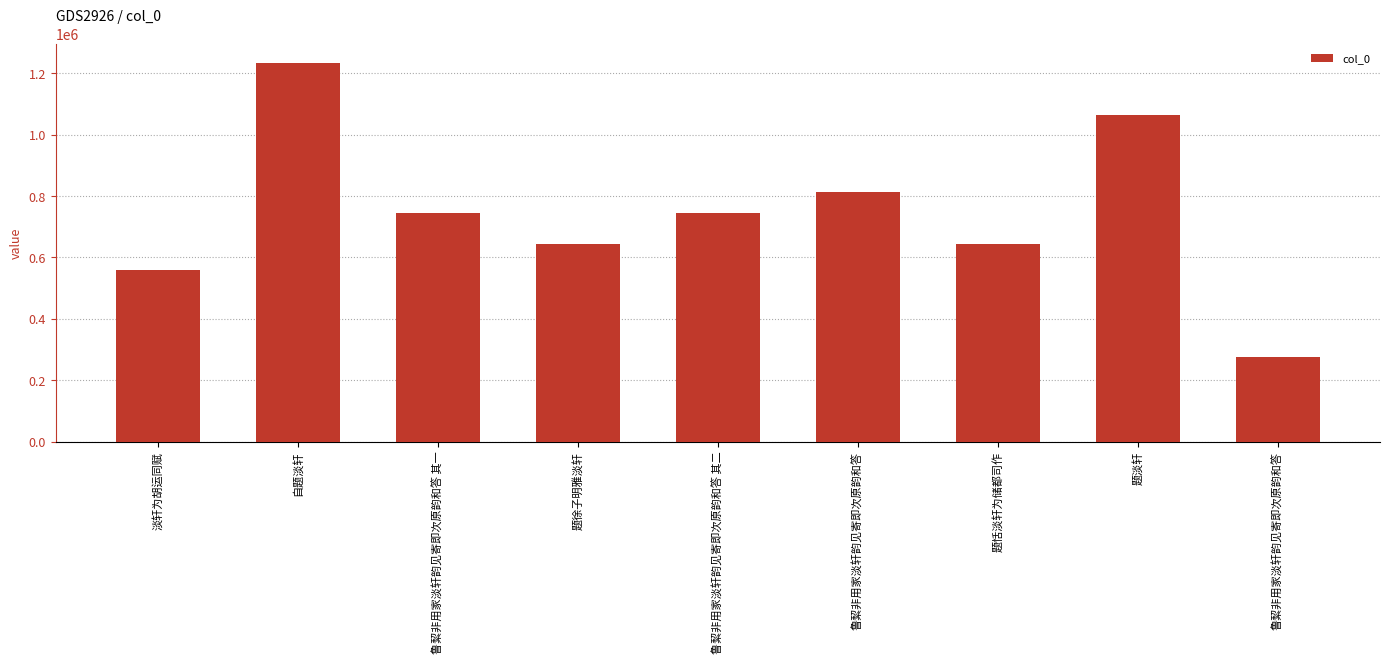

Are the bars horizontal?

No